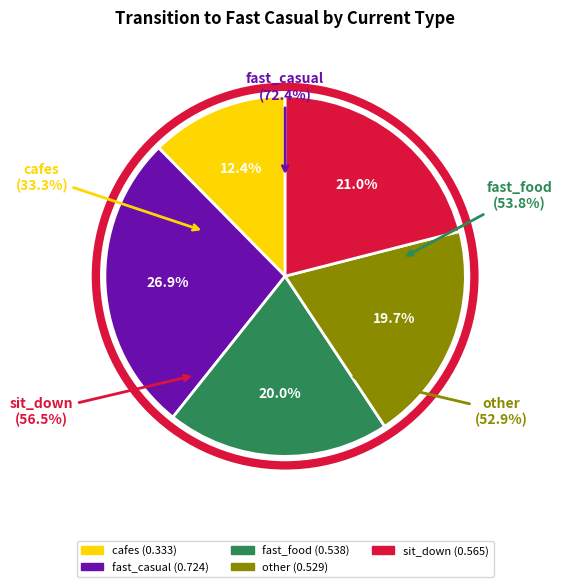

Which has a higher value, sit_down or cafes?

sit_down